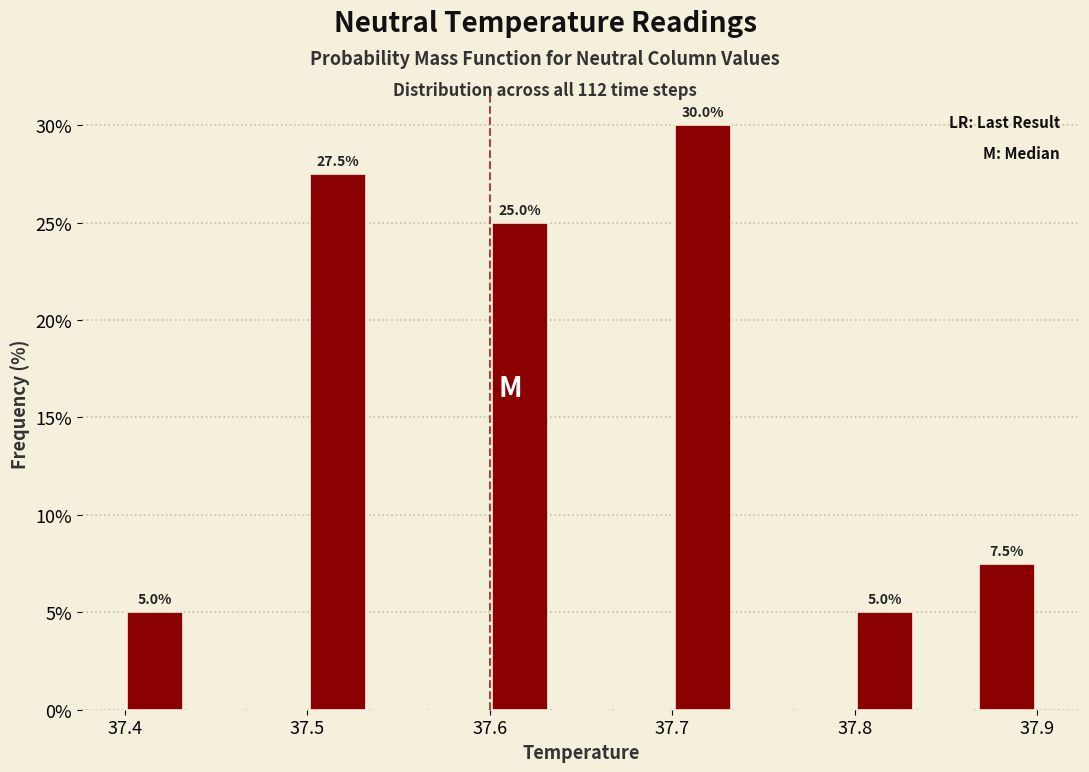

Read against the x-axis, roughly where is the centre of the tallest bar?

37.72